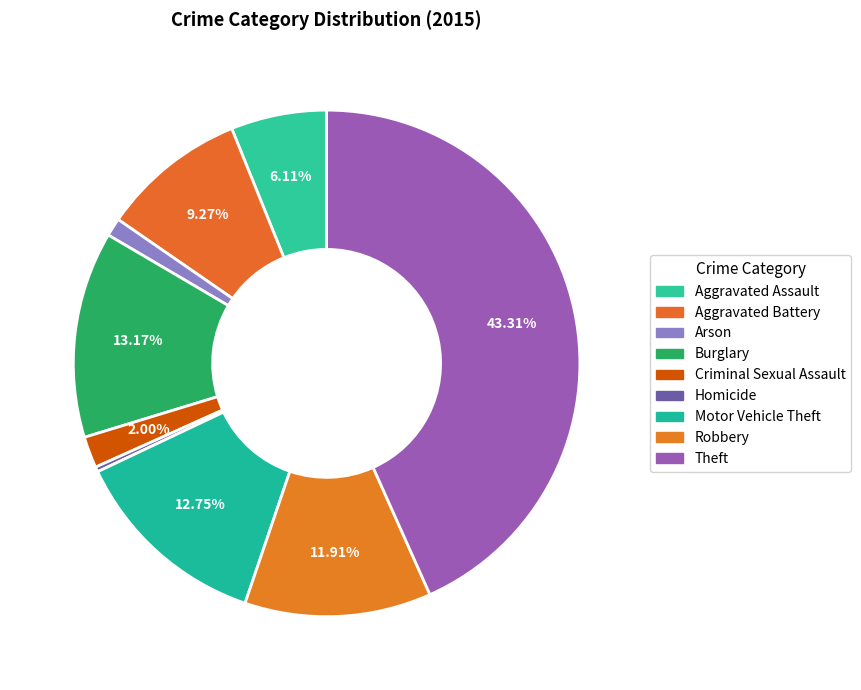

Is it true that Aggravated Assault is 6% of the pie?

True